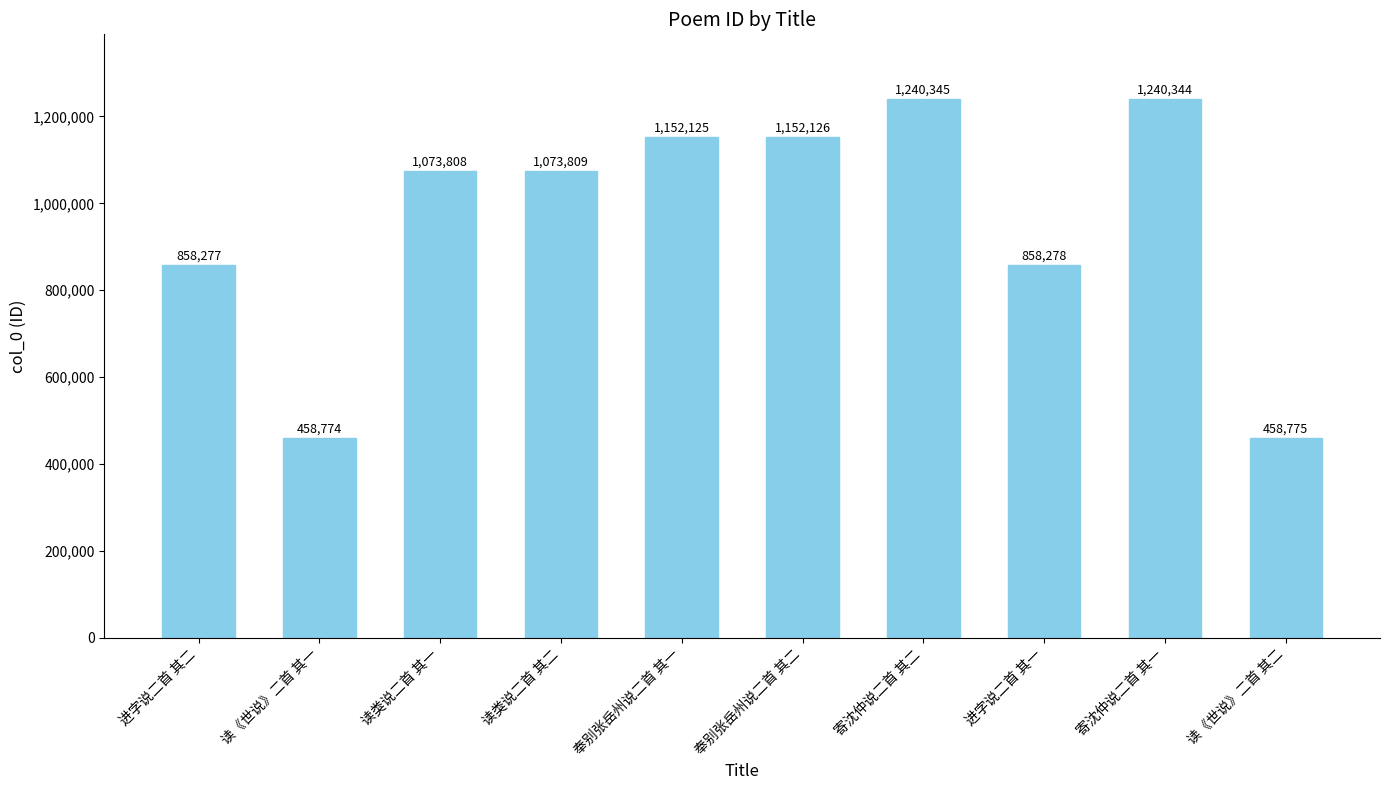

Which has a higher value, 寄沈仲说二首 其二 or 读类说二首 其一?

寄沈仲说二首 其二